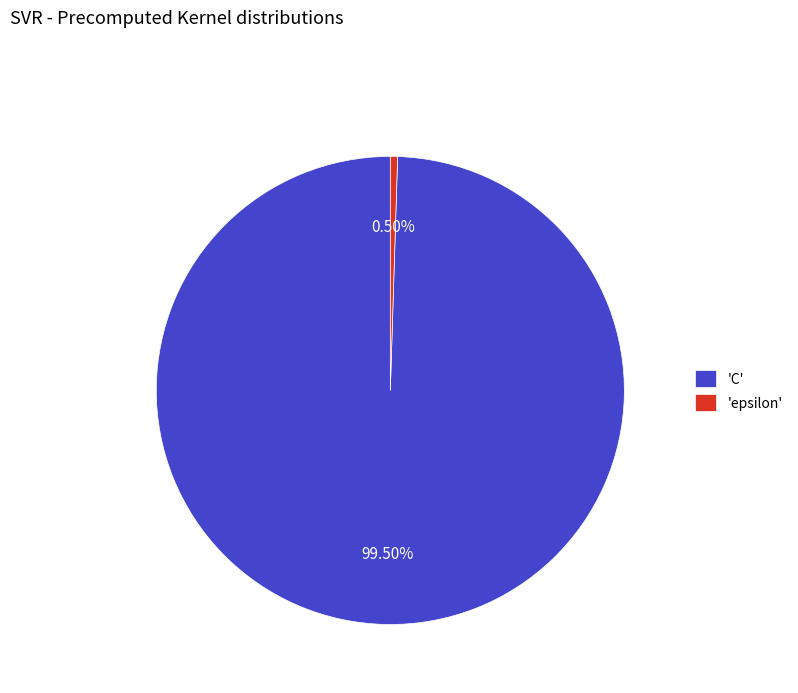

To the nearest percent, what is the average slice percentage?

50%